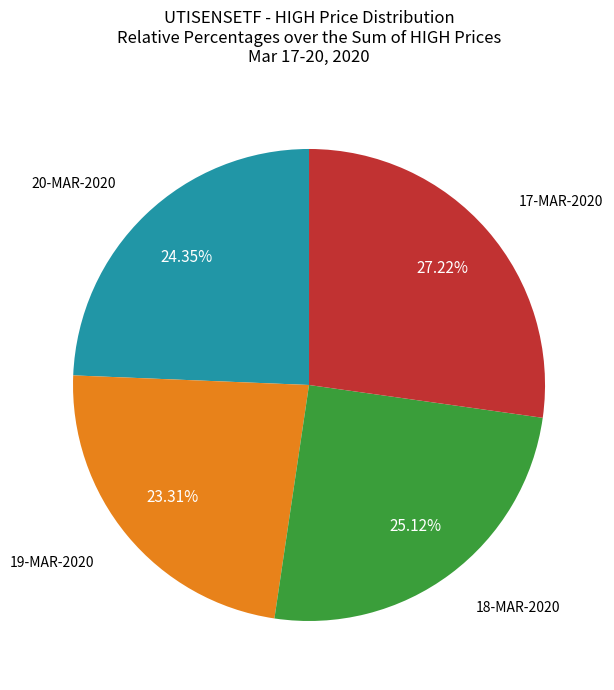

Is there any slice that represents more than half of the pie?

No